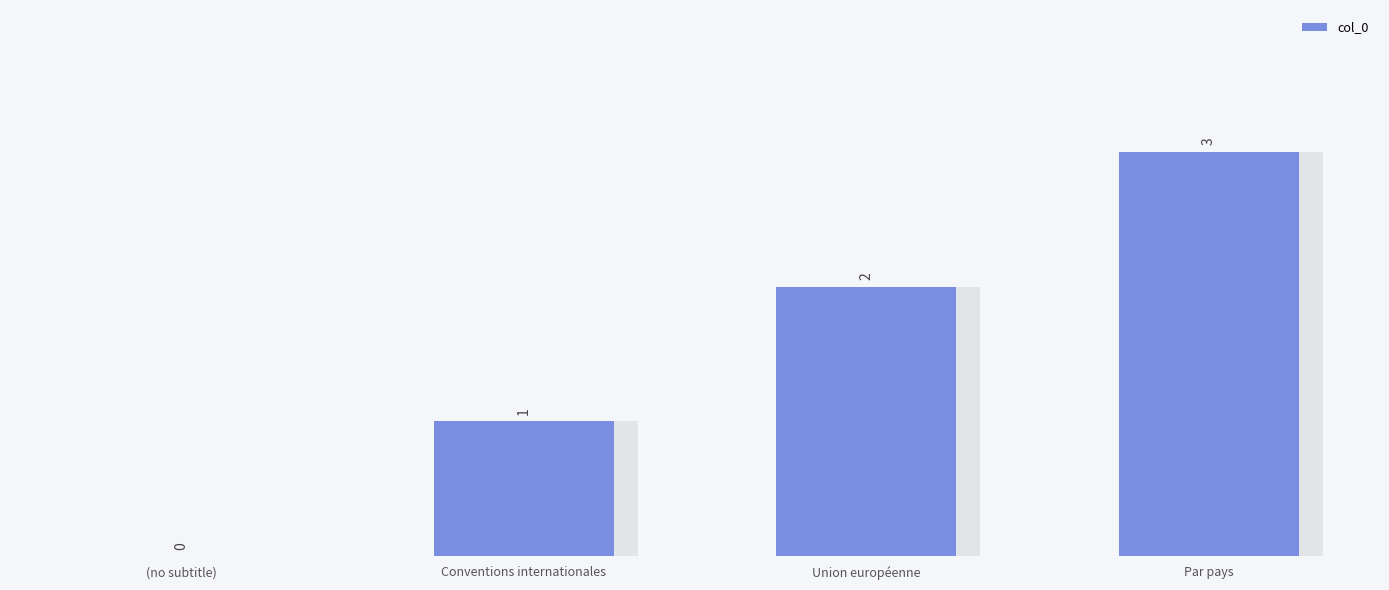

What is the label of the 3rd bar from the left?

Union européenne